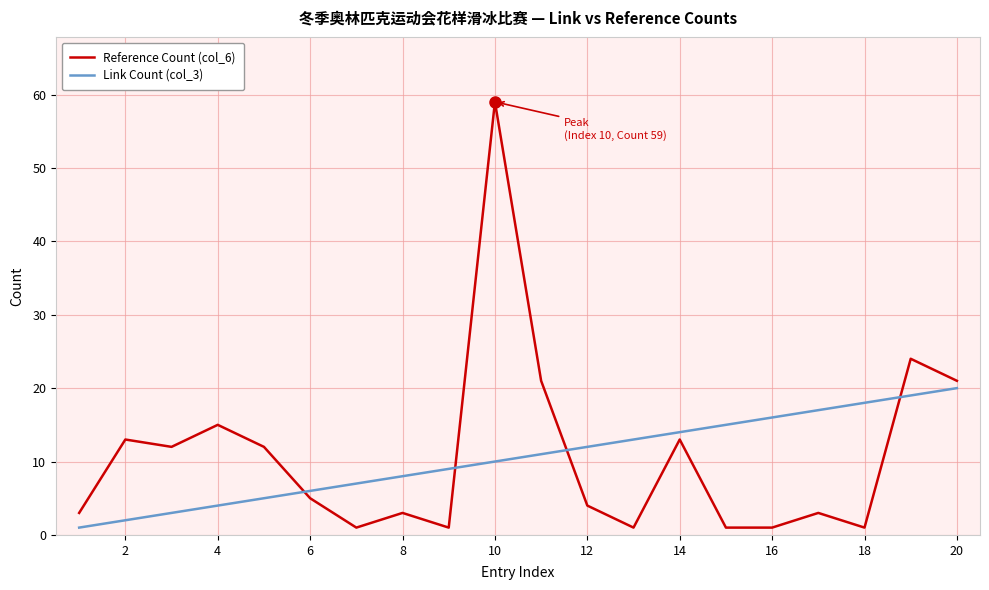

Rank the series by their maximum value, from highest to lowest.

Reference Count (col_6), Link Count (col_3)